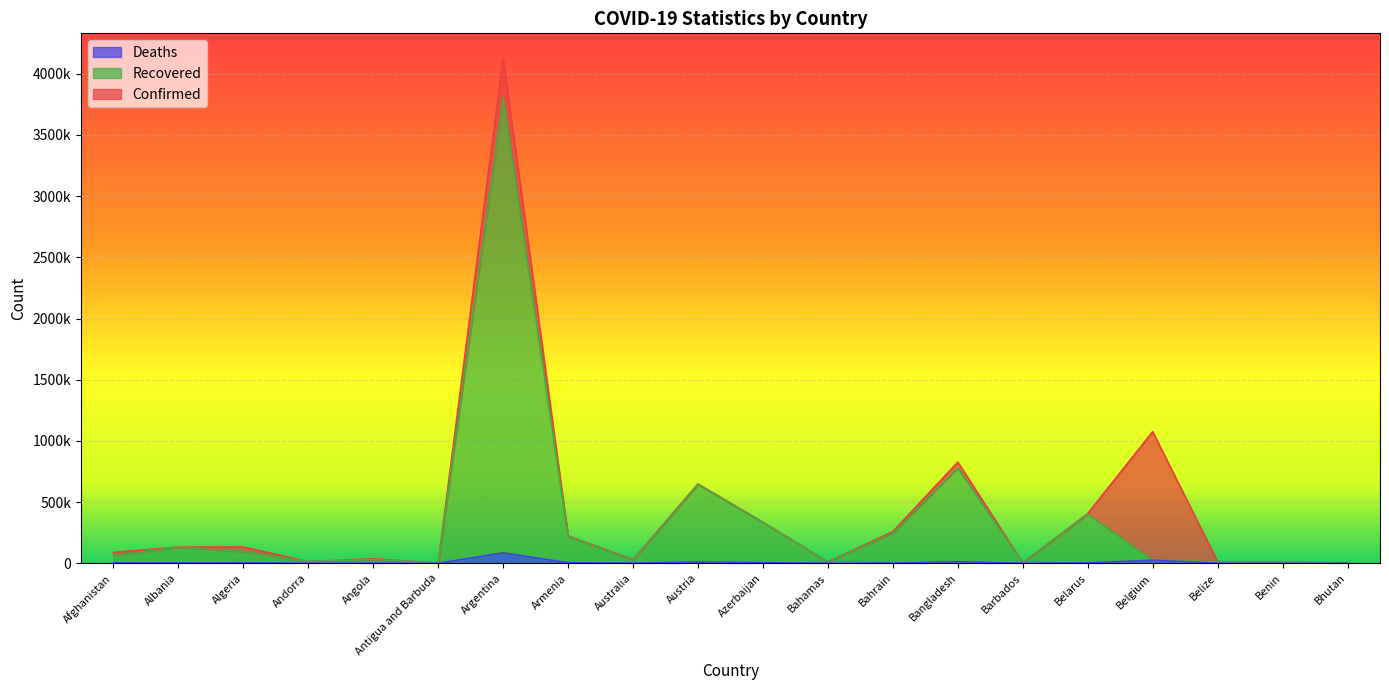

Which series has the largest total across all categories?

Confirmed